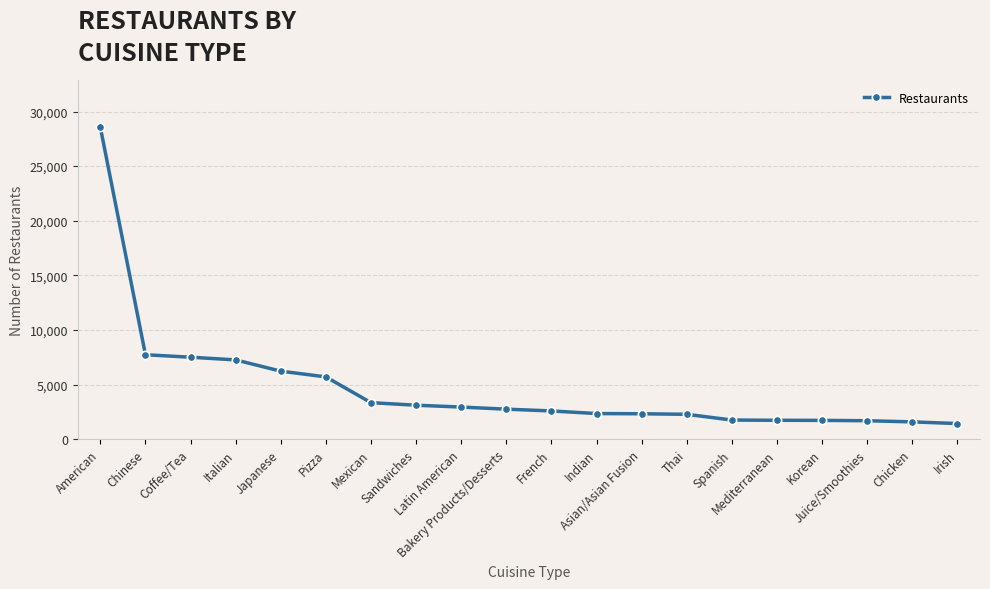

At which label does the data first exceed 2753?

American